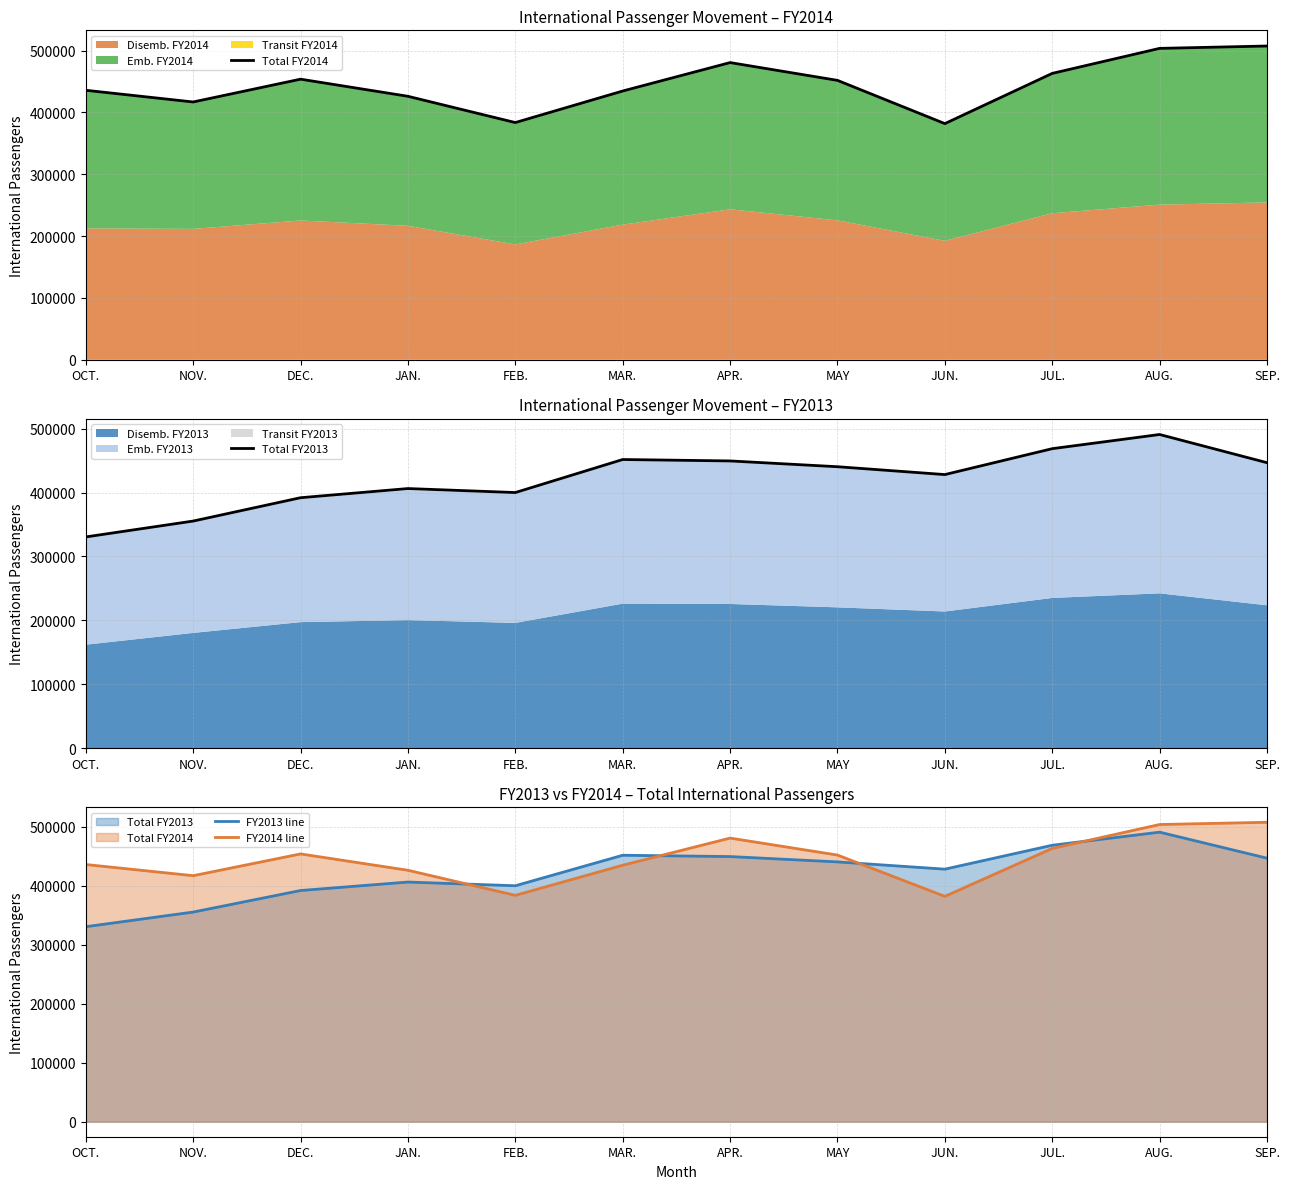

Is the value of FY2014 line at FEB. greater than the value of FY2013 line at JAN.?

No